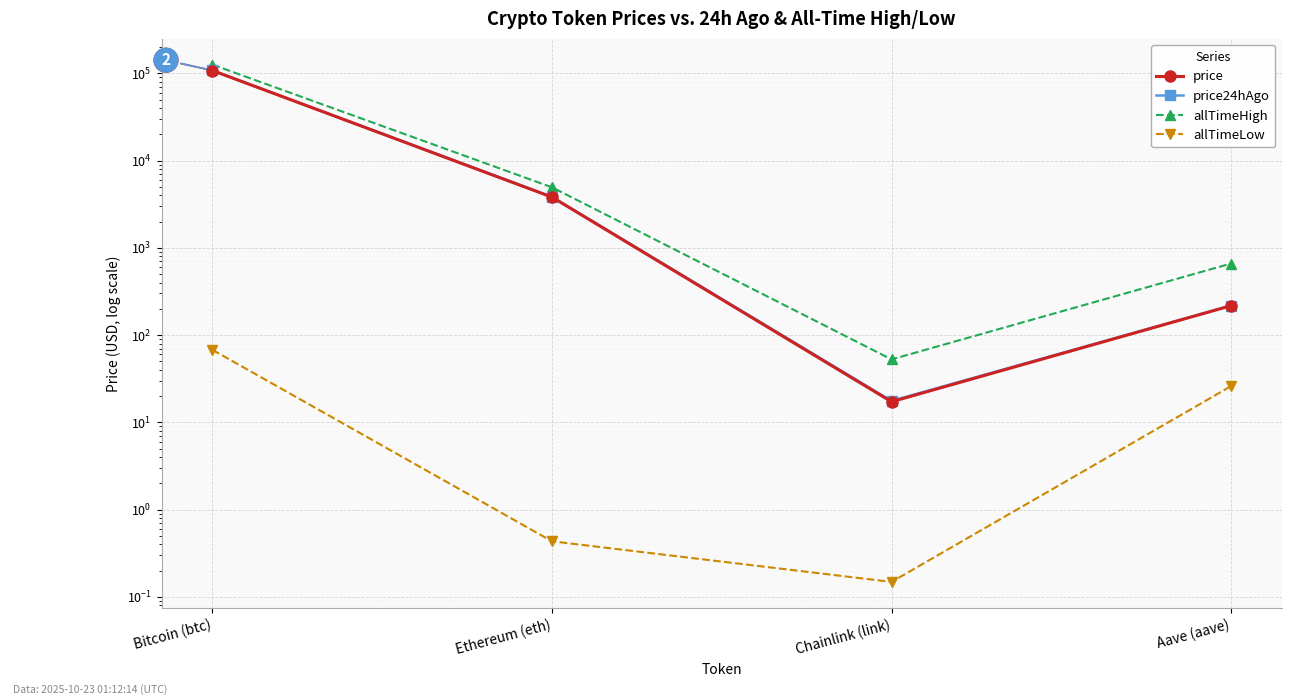

True or false: price24hAgo and price cross at least once.

False